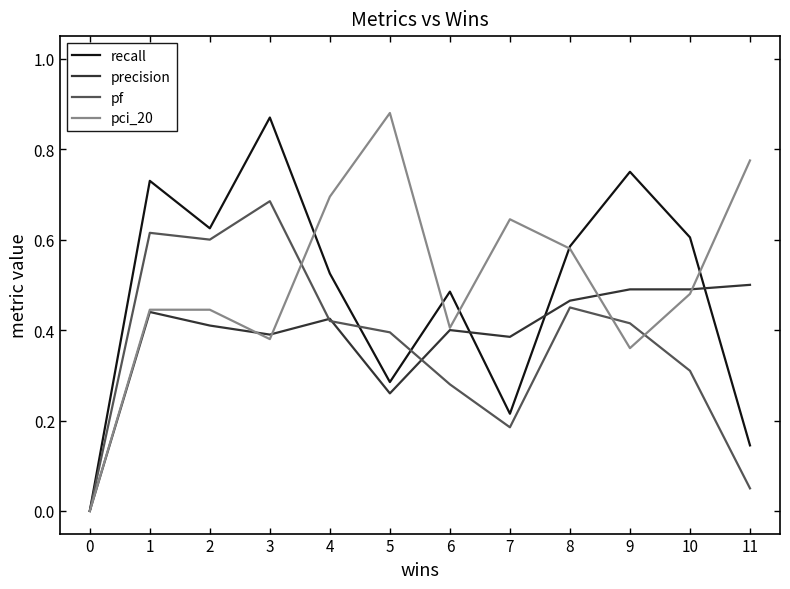

How many values in precision are above zero?

11